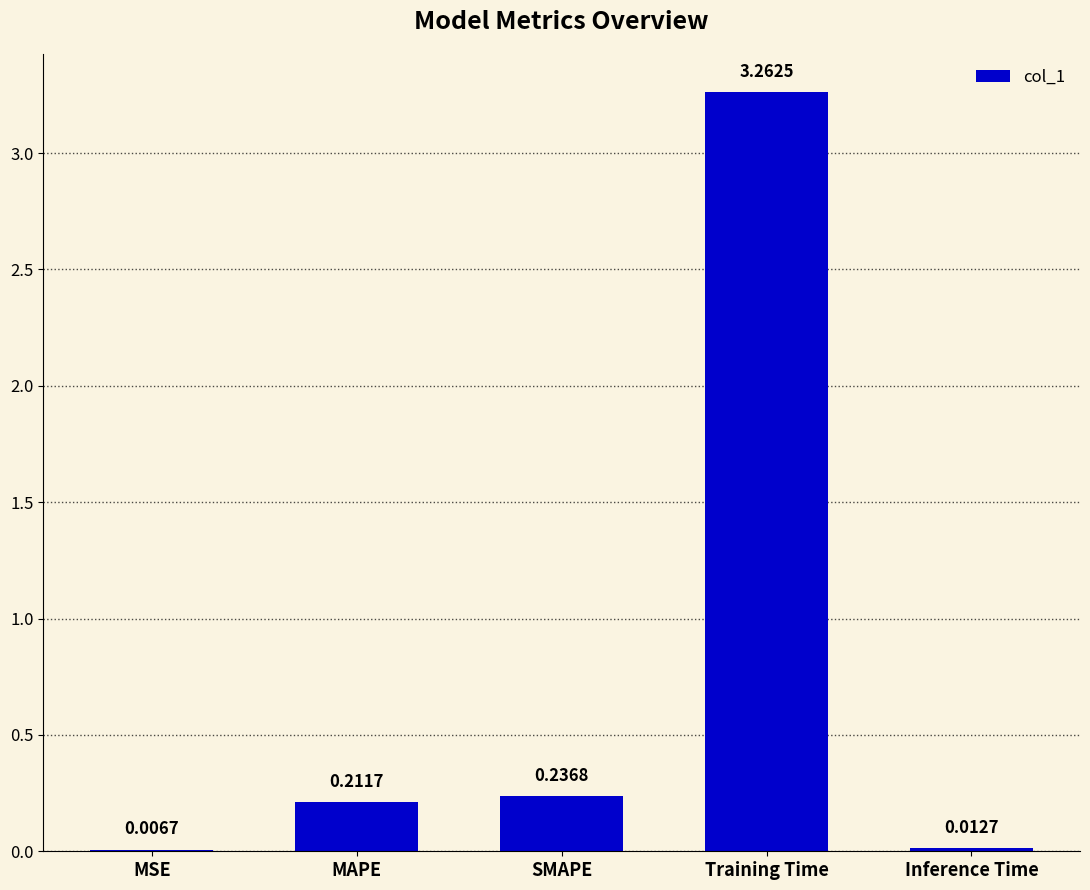

Which has a higher value, SMAPE or MAPE?

SMAPE